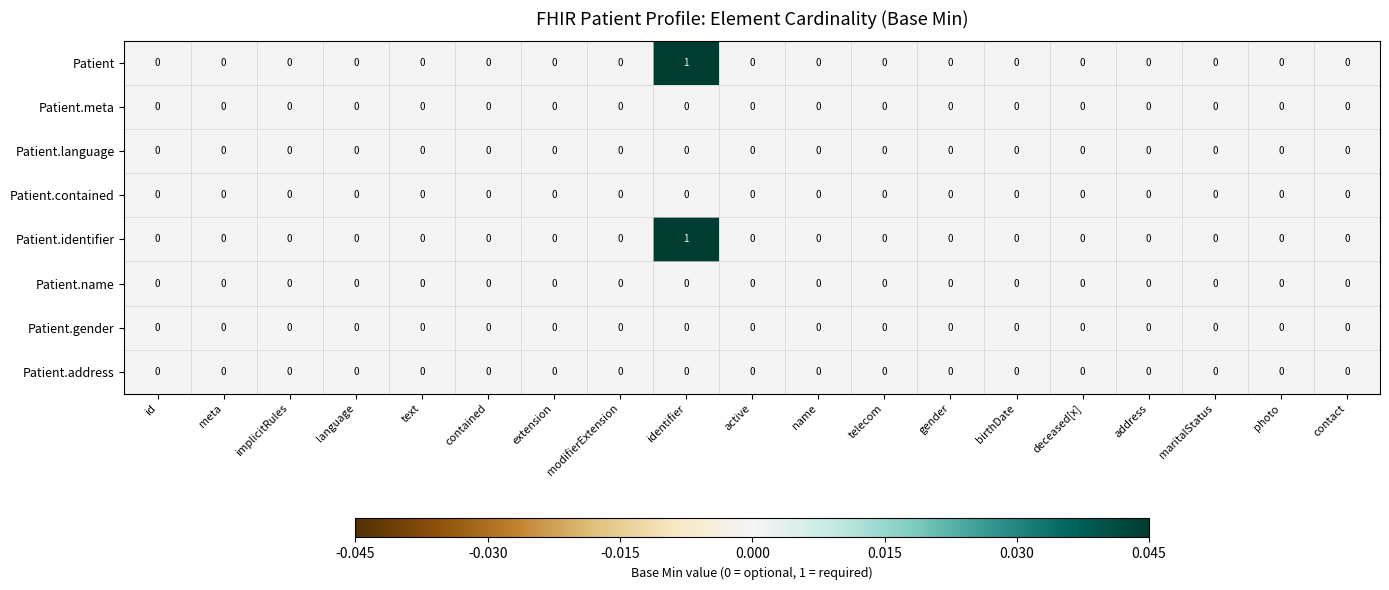

The value of Patient.language at telecom is 0. True or false?

True